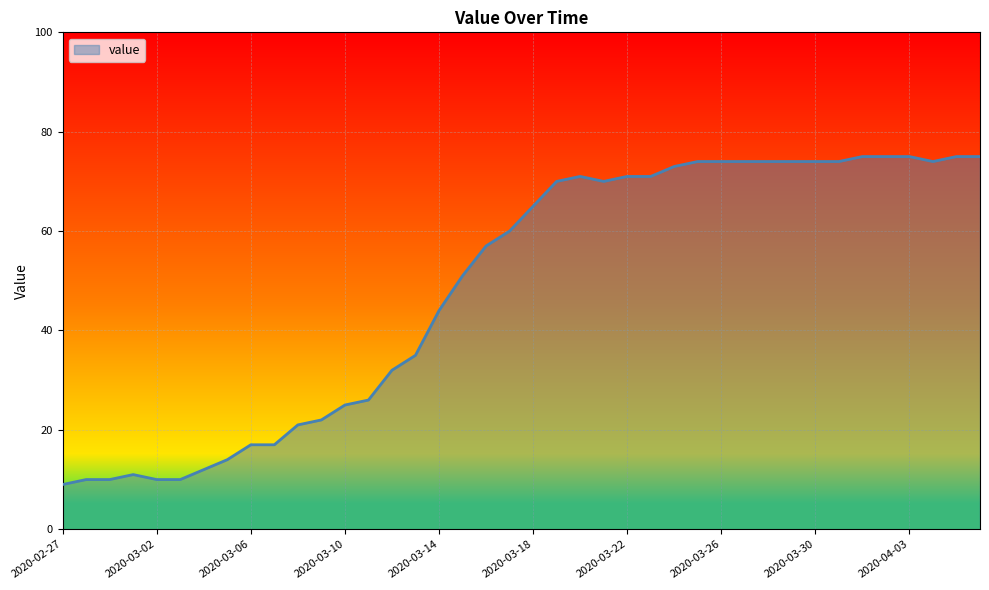

Does the chart display data point markers on the line(s)?

No